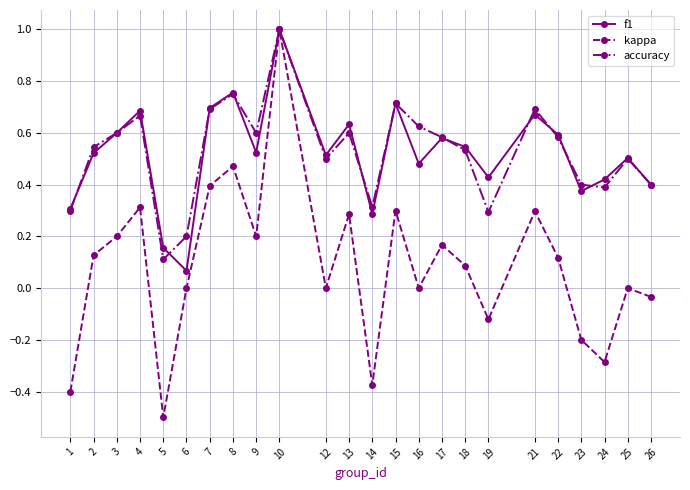

Where is the first local maximum for kappa?

4